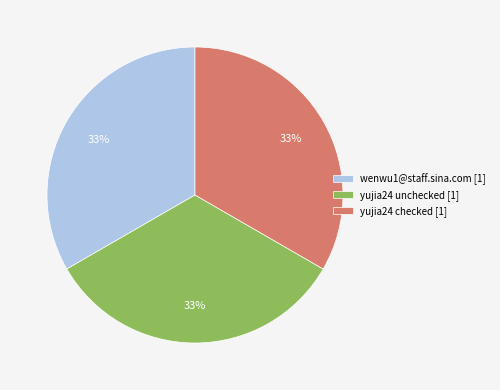

To the nearest percent, what is the combined percentage of yujia24 checked [1] and wenwu1@staff.sina.com [1]?

67%